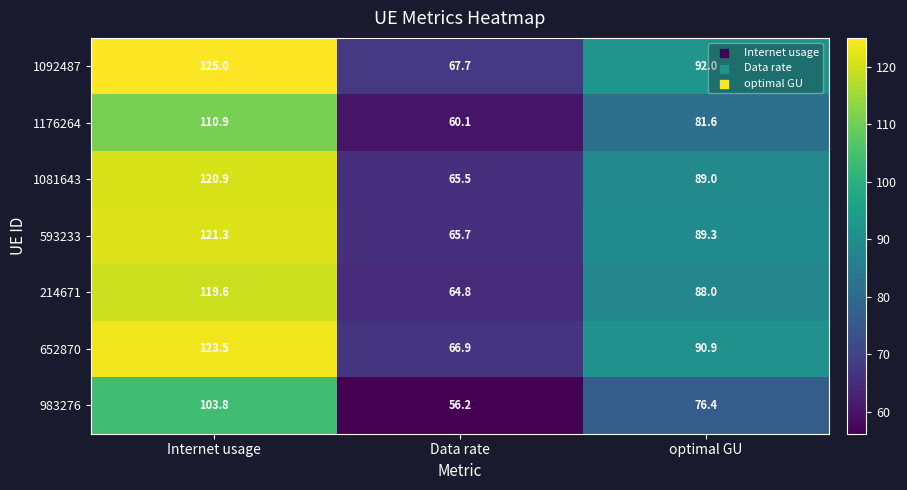

Which category has the lowest value in the 652870 series?

Data rate